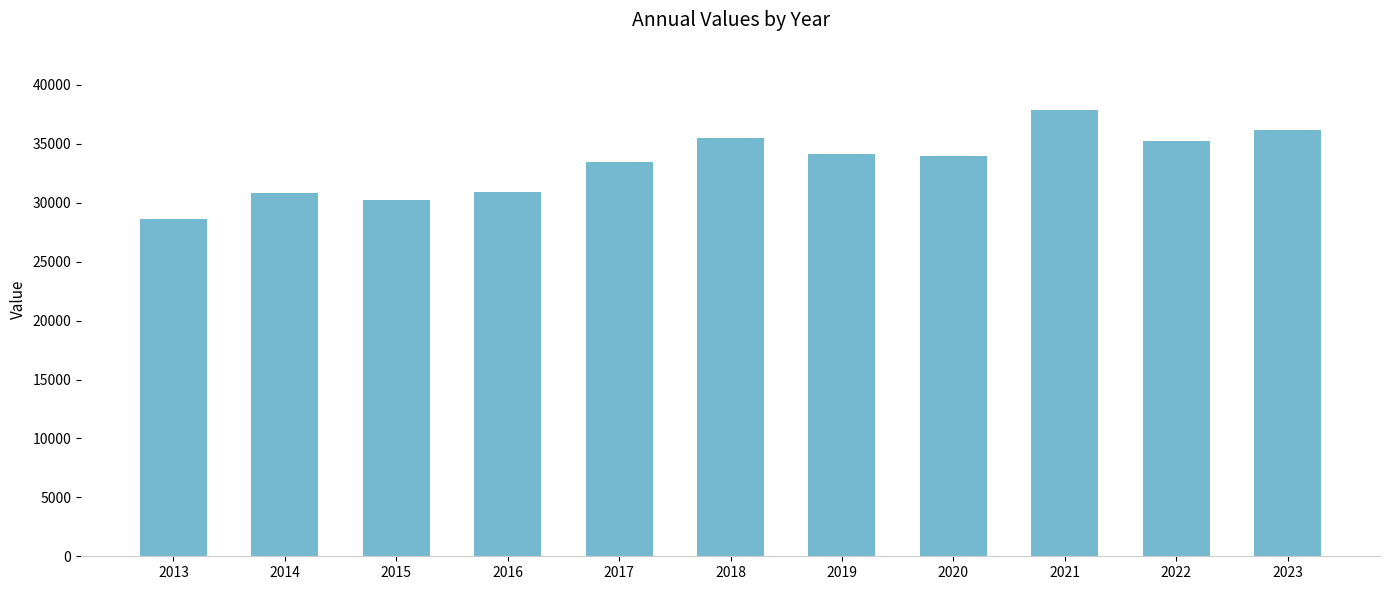

What is the greatest value displayed?

37898.3